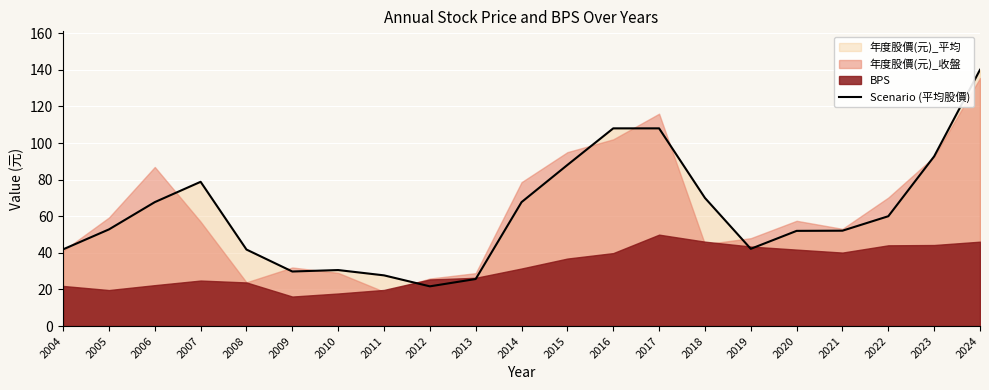

List the labels in order of value, largest first.

2024, 2016, 2017, 2023, 2015, 2007, 2018, 2006, 2014, 2022, 2005, 2021, 2020, 2019, 2004, 2008, 2010, 2009, 2011, 2013, 2012